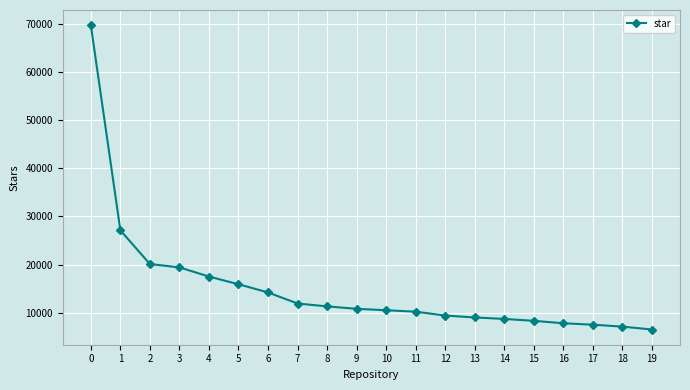

True or false: the data shows 11900 at 7.

True